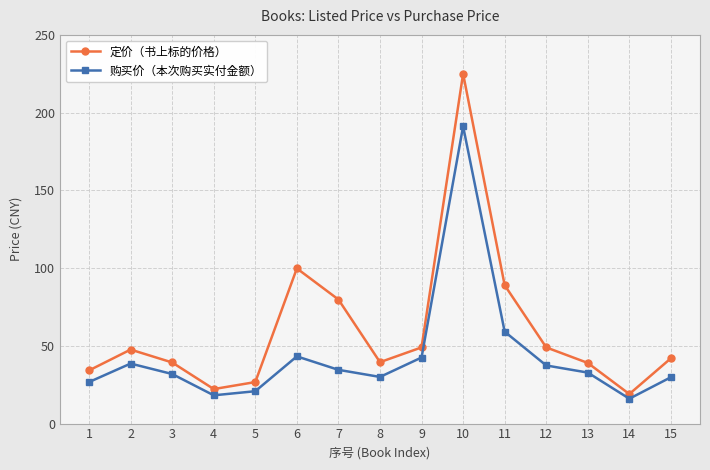

True or false: 购买价（本次购买实付金额） and 定价（书上标的价格） intersect in this chart.

False